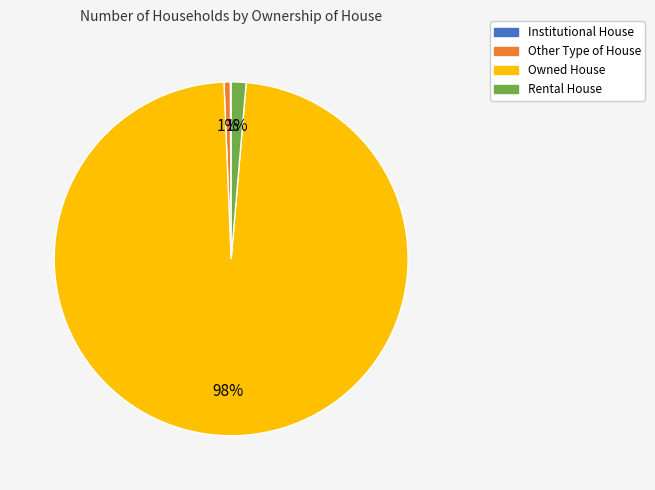

Does any single category account for the majority?

Yes